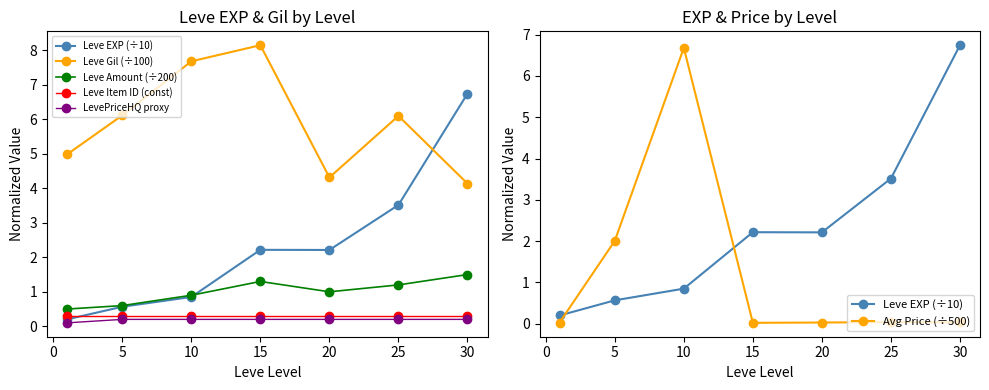

At how many categories does at least one series exceed 3?

7